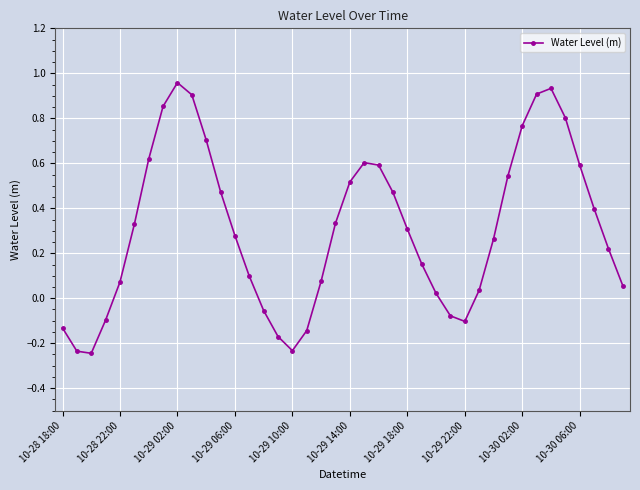

What is the sum of all values?

12.4